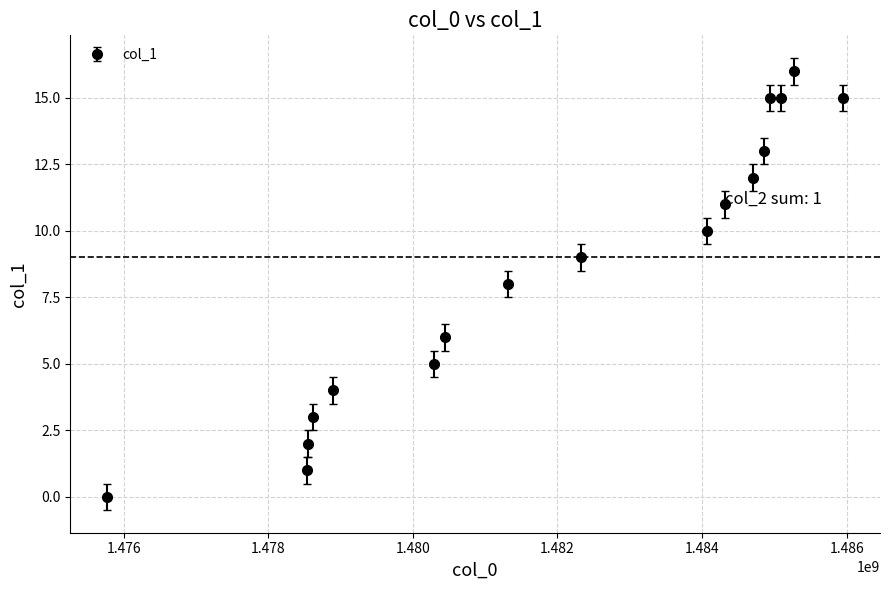

What is the greatest value displayed?

16